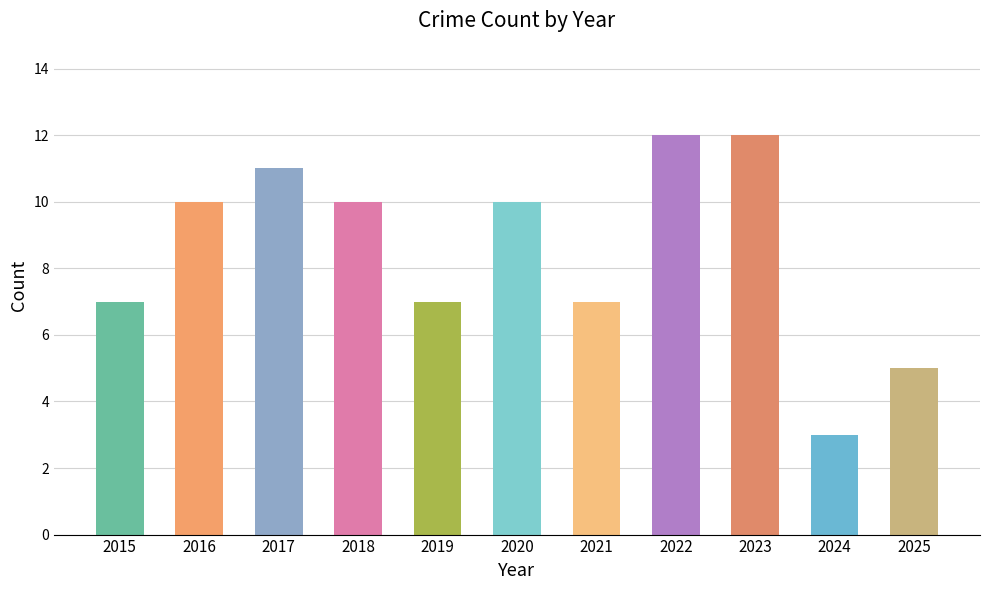

How many series are shown in this chart?

1